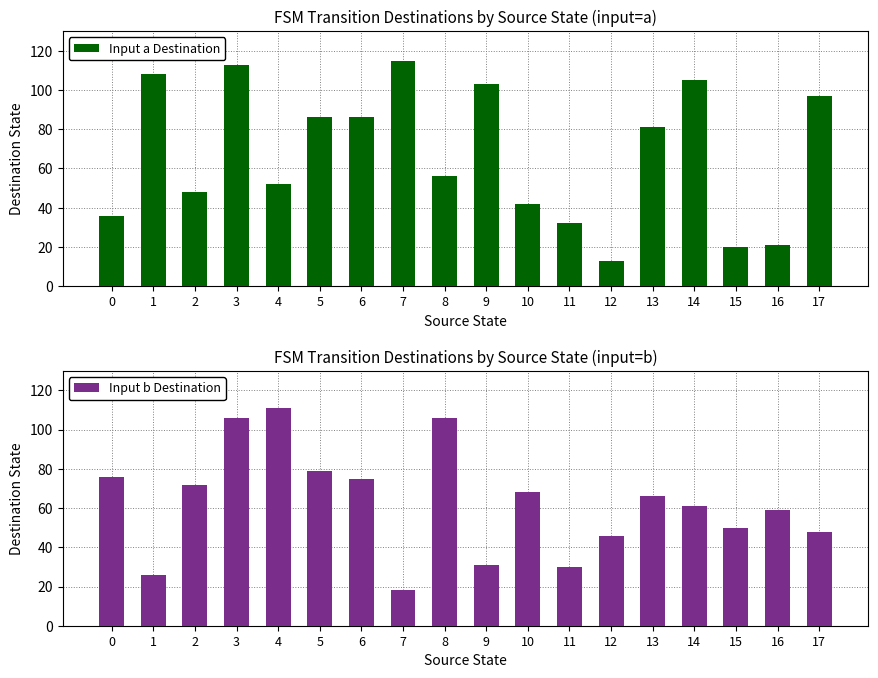

The Input a Destination series shows 7 at 15. True or false?

False